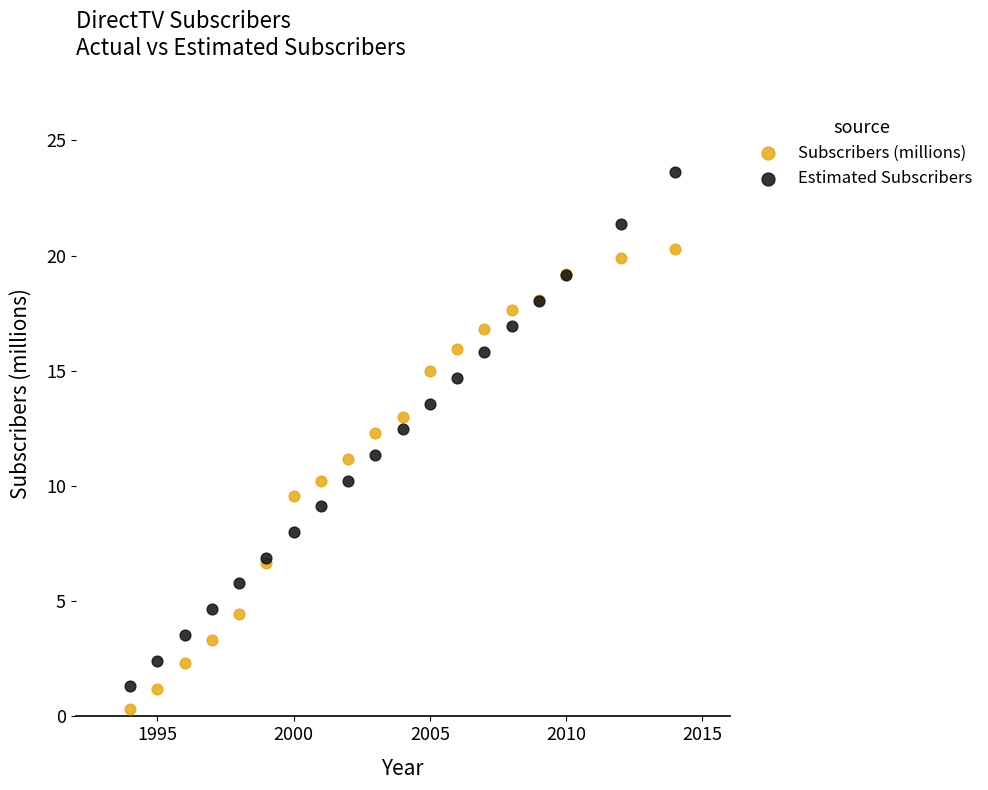

What is the X range (max minus min) for the scatter plot?

20.0